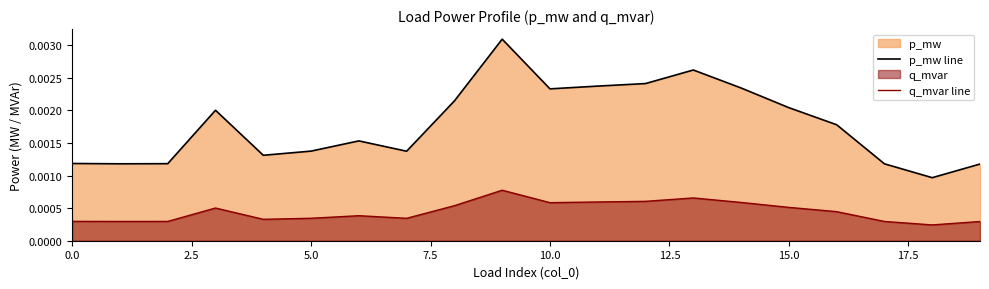

Rank the series by their maximum value, from lowest to highest.

q_mvar line, p_mw line